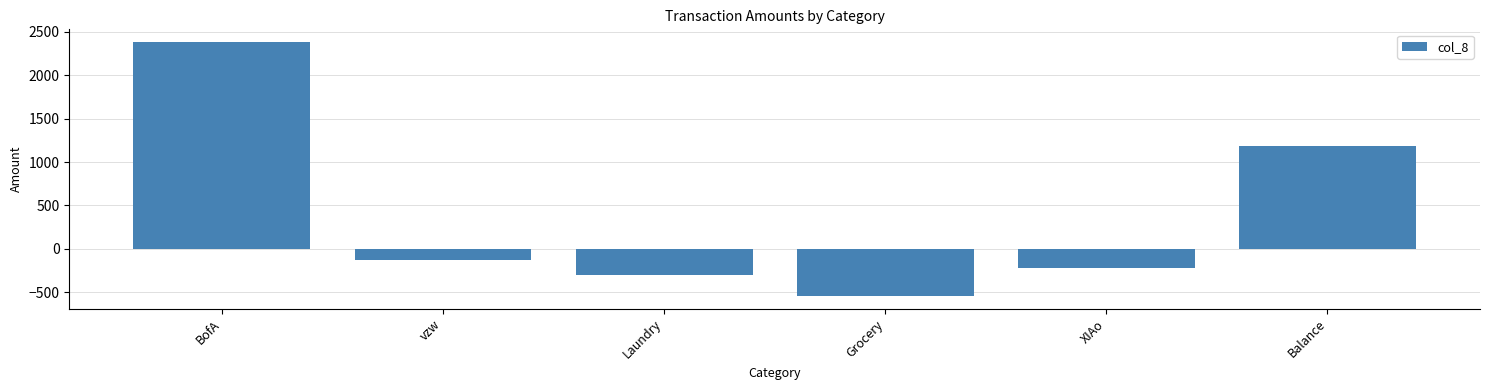

What value does the data have at XIAo, to the nearest 10?

-220